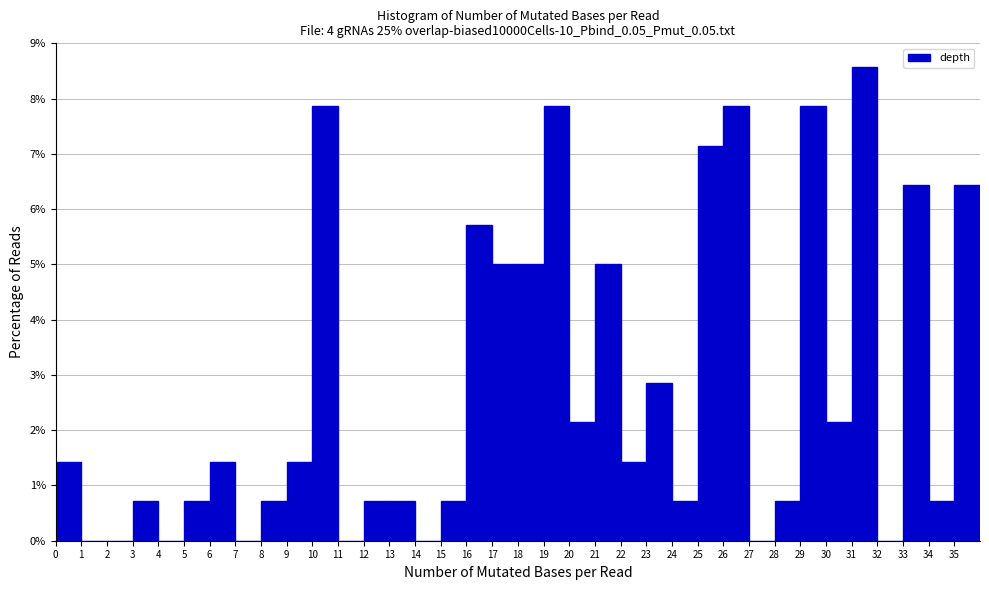

How tall is the bar that spans 5 to 6 on the x-axis? The values are not printed on the chart, so give them approximately, as read against the axis.

0.7